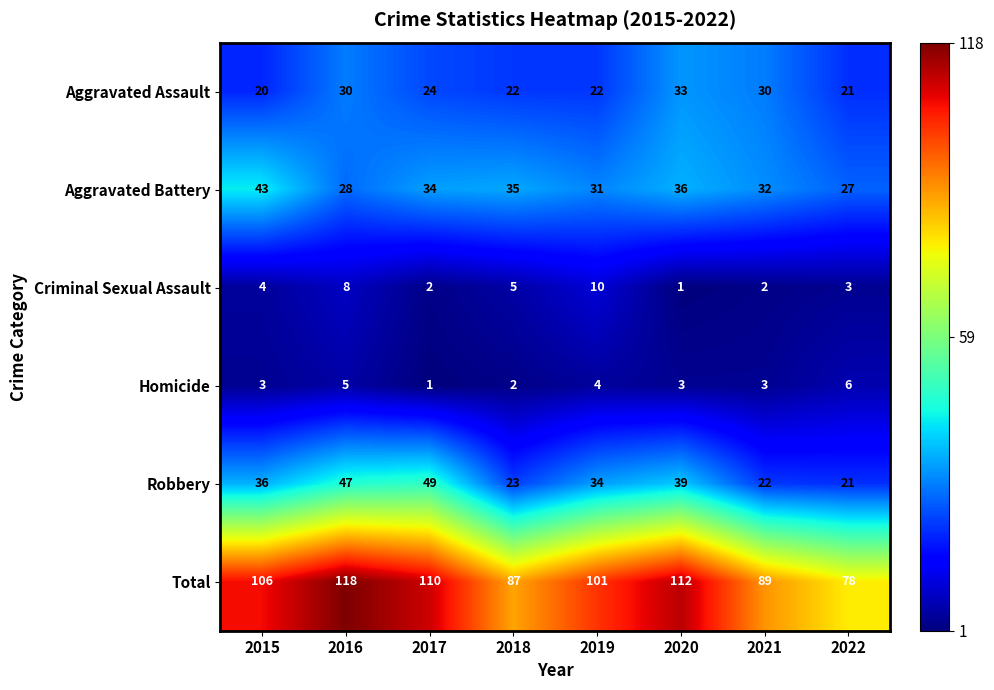

Which label corresponds to the largest value in the chart?

2016